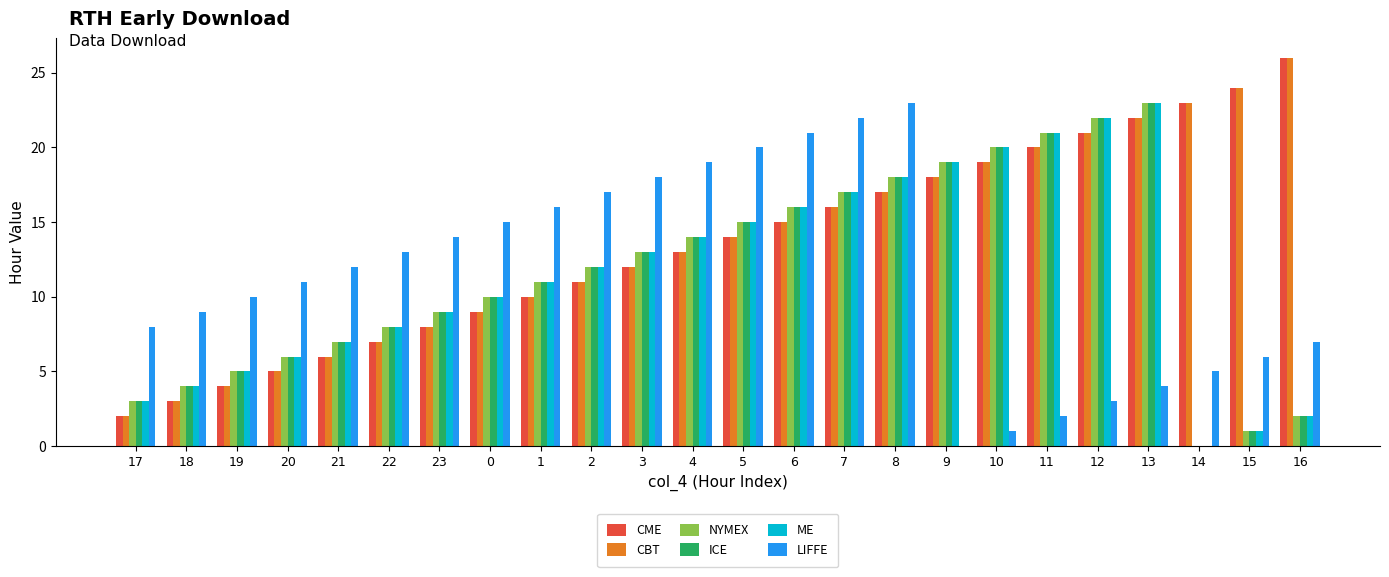

Reading right to left, transcribe all the data shown in this chart.

CME: 16=26	15=24	14=23	13=22	12=21	11=20	10=19	9=18	8=17	7=16	6=15	5=14	4=13	3=12	2=11	1=10	0=9	23=8	22=7	21=6	20=5	19=4	18=3	17=2
CBT: 16=26	15=24	14=23	13=22	12=21	11=20	10=19	9=18	8=17	7=16	6=15	5=14	4=13	3=12	2=11	1=10	0=9	23=8	22=7	21=6	20=5	19=4	18=3	17=2
NYMEX: 16=2	15=1	14=0	13=23	12=22	11=21	10=20	9=19	8=18	7=17	6=16	5=15	4=14	3=13	2=12	1=11	0=10	23=9	22=8	21=7	20=6	19=5	18=4	17=3
ICE: 16=2	15=1	14=0	13=23	12=22	11=21	10=20	9=19	8=18	7=17	6=16	5=15	4=14	3=13	2=12	1=11	0=10	23=9	22=8	21=7	20=6	19=5	18=4	17=3
ME: 16=2	15=1	14=0	13=23	12=22	11=21	10=20	9=19	8=18	7=17	6=16	5=15	4=14	3=13	2=12	1=11	0=10	23=9	22=8	21=7	20=6	19=5	18=4	17=3
LIFFE: 16=7	15=6	14=5	13=4	12=3	11=2	10=1	9=0	8=23	7=22	6=21	5=20	4=19	3=18	2=17	1=16	0=15	23=14	22=13	21=12	20=11	19=10	18=9	17=8